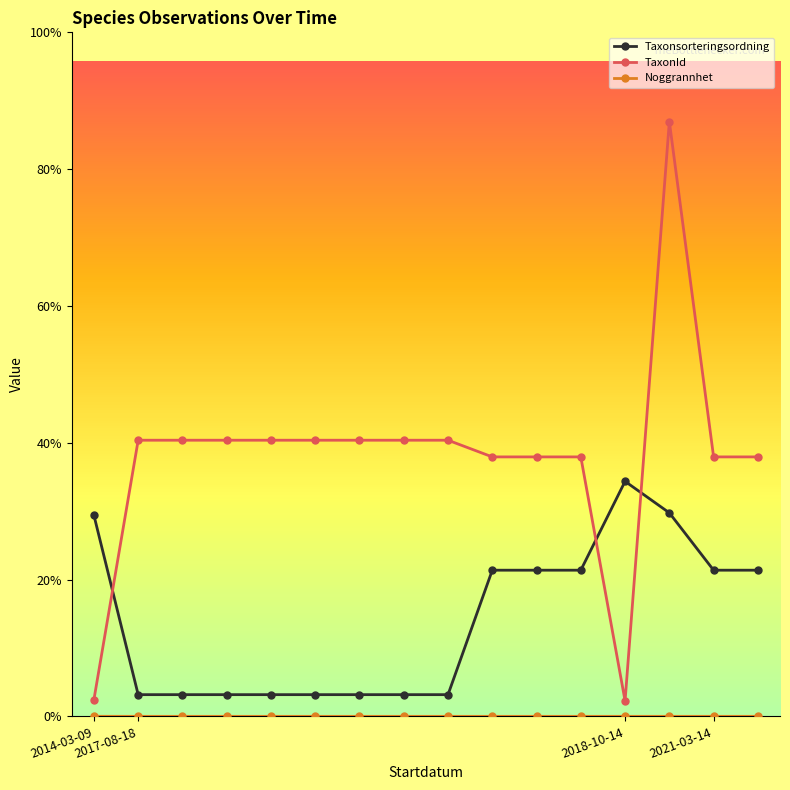

Does the chart have visible grid lines?

No